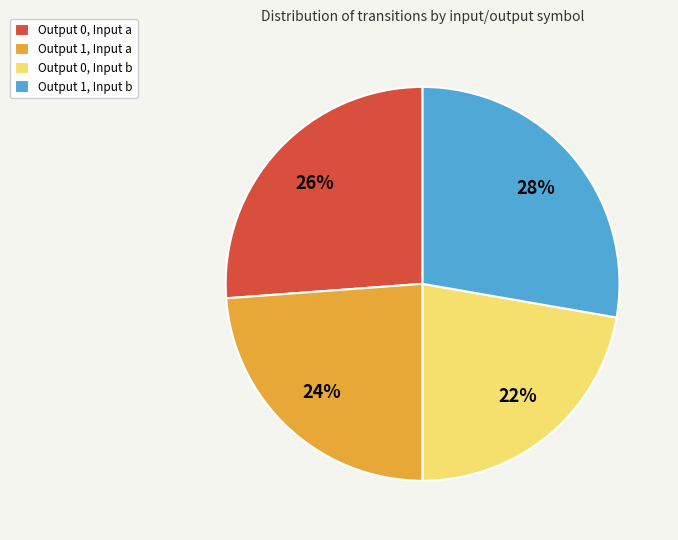

What is the smallest slice in the pie chart?

Output 0, Input b